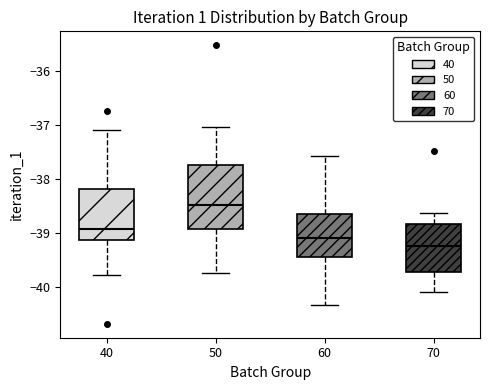

Which box is the tallest, from its lower edge to its upper edge?

50